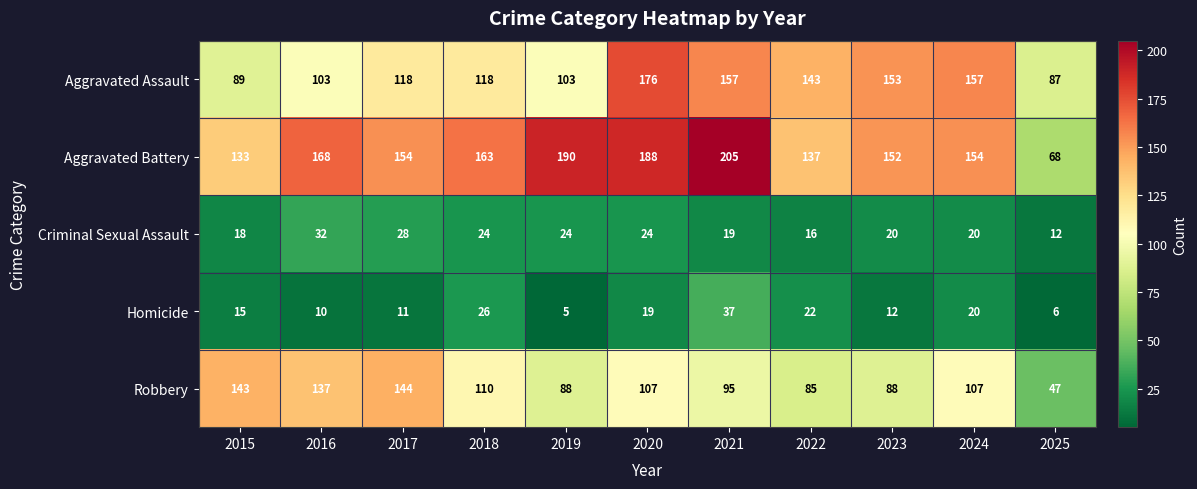

Which series has the largest total across all categories?

Aggravated Battery